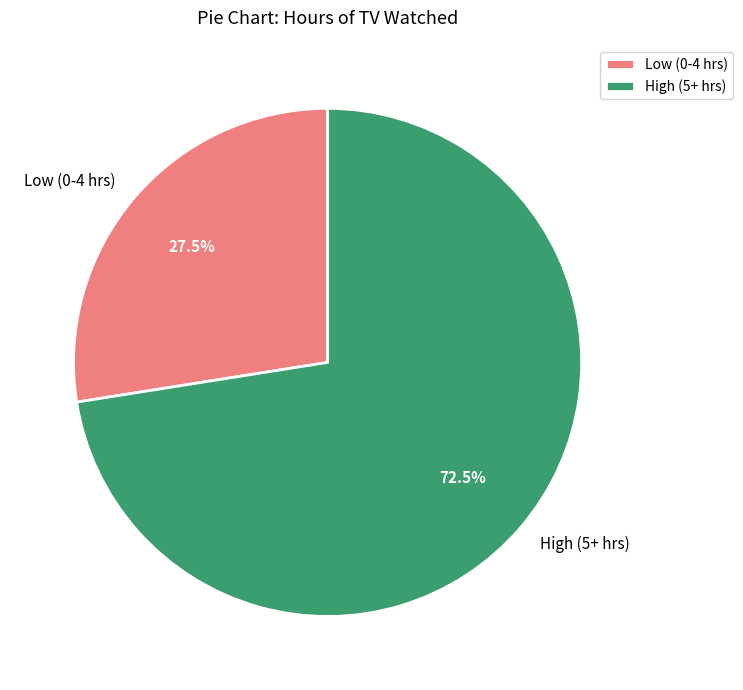

Which category has the biggest portion of the pie?

High (5+ hrs)